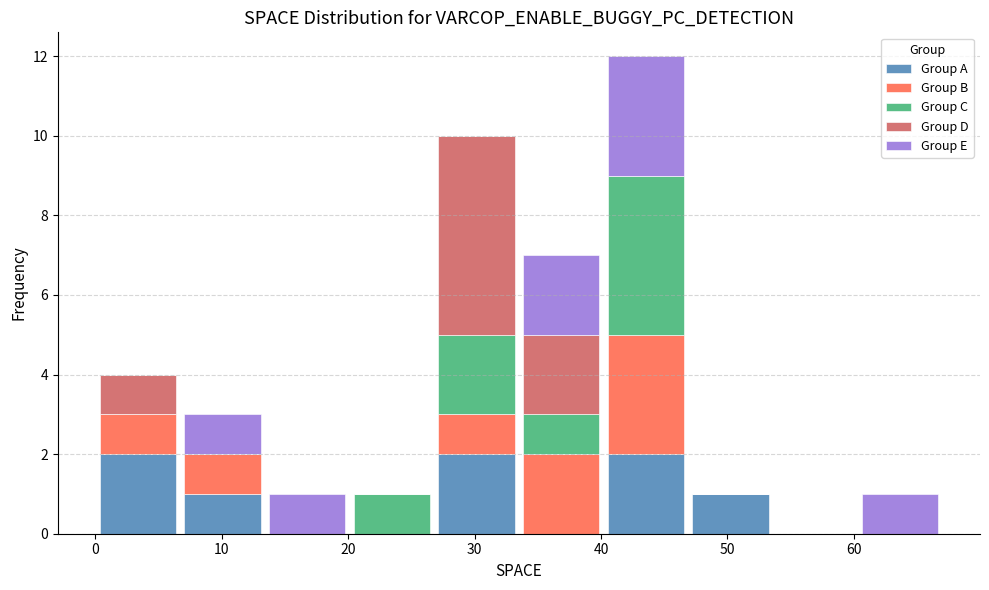

Which range on the x-axis has the tallest stacked bar (by total height)?

40.2 to 46.9